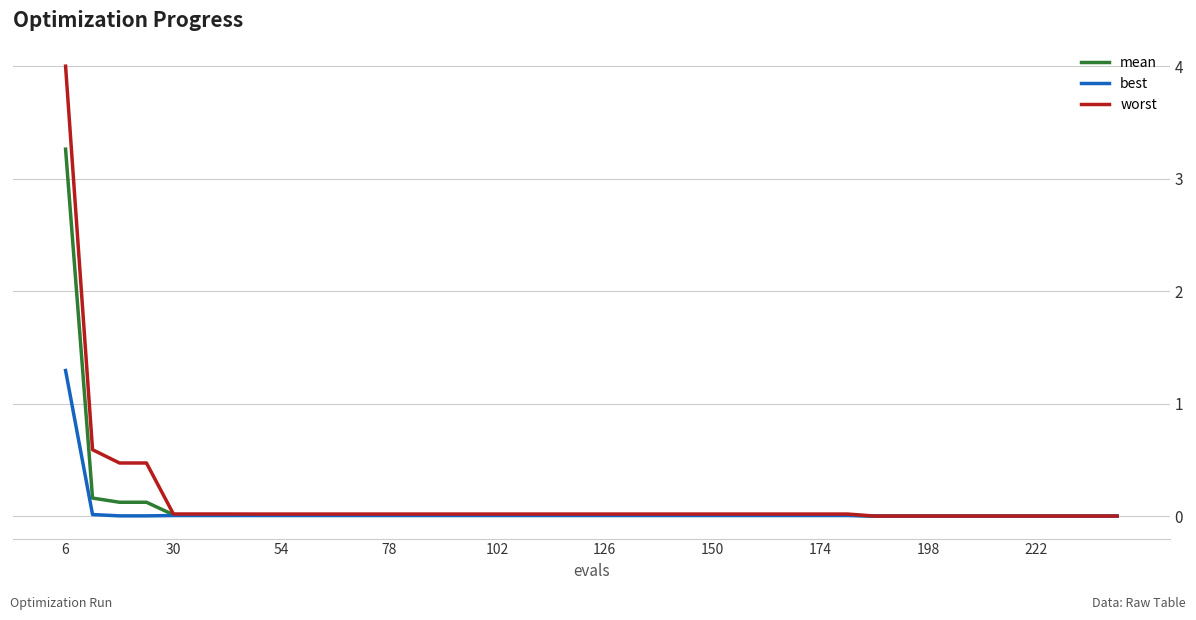

What is the highest value of the mean series?

3.3